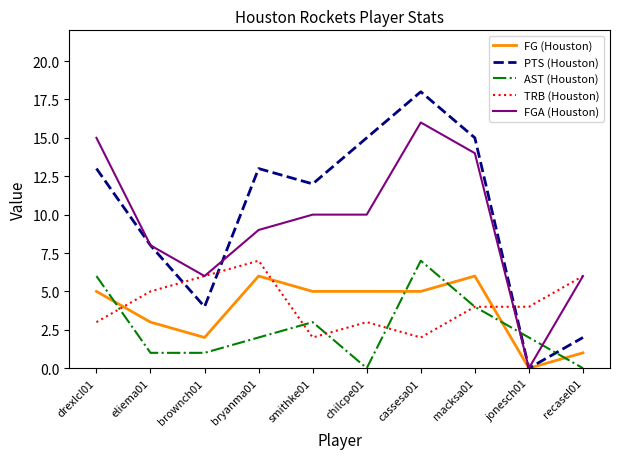

Which series ends up on top after the final intersection of FG (Houston) and TRB (Houston)?

TRB (Houston)